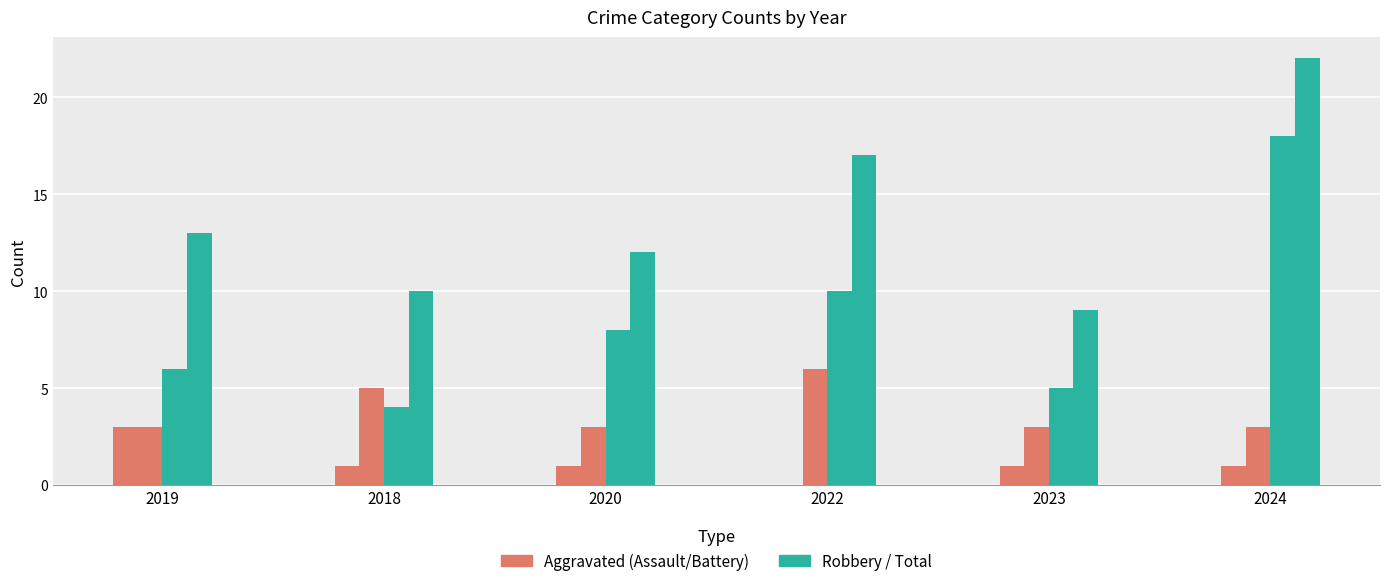

How many data points does each series have?

6